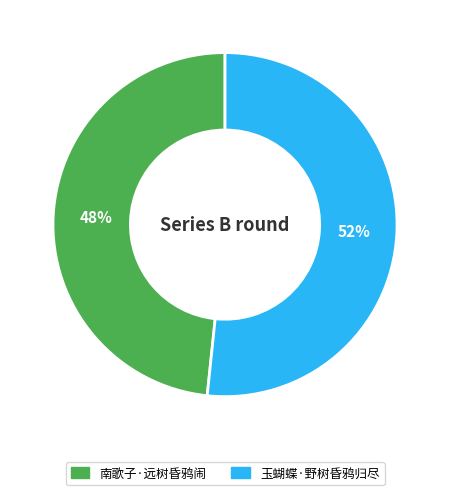

Rank the categories by value from lowest to highest.

南歌子·远树昏鸦闹, 玉蝴蝶·野树昏鸦归尽